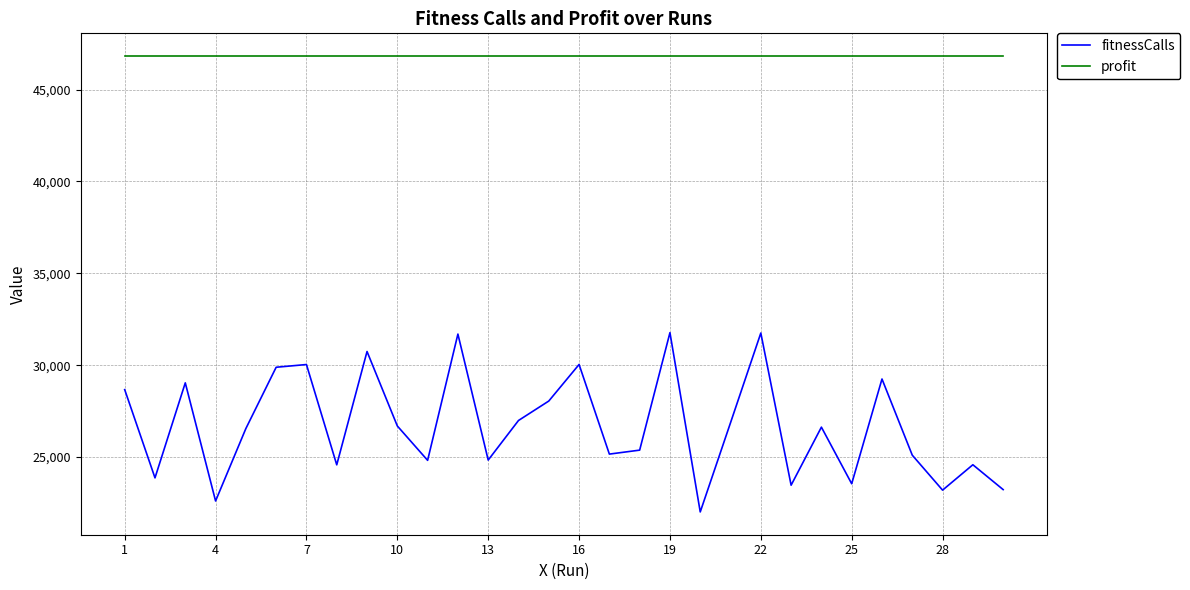

What is the minimum value shown in the chart?

22012